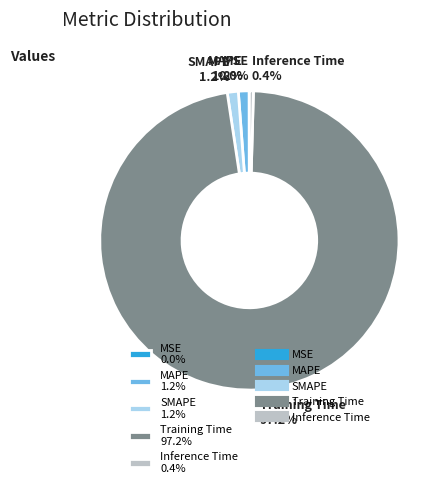

Does any single category account for the majority?

Yes